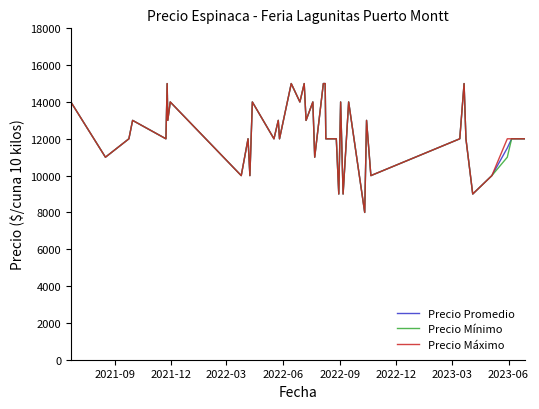

List the series in order of their overall mean, lowest first.

Precio Mínimo, Precio Promedio, Precio Máximo